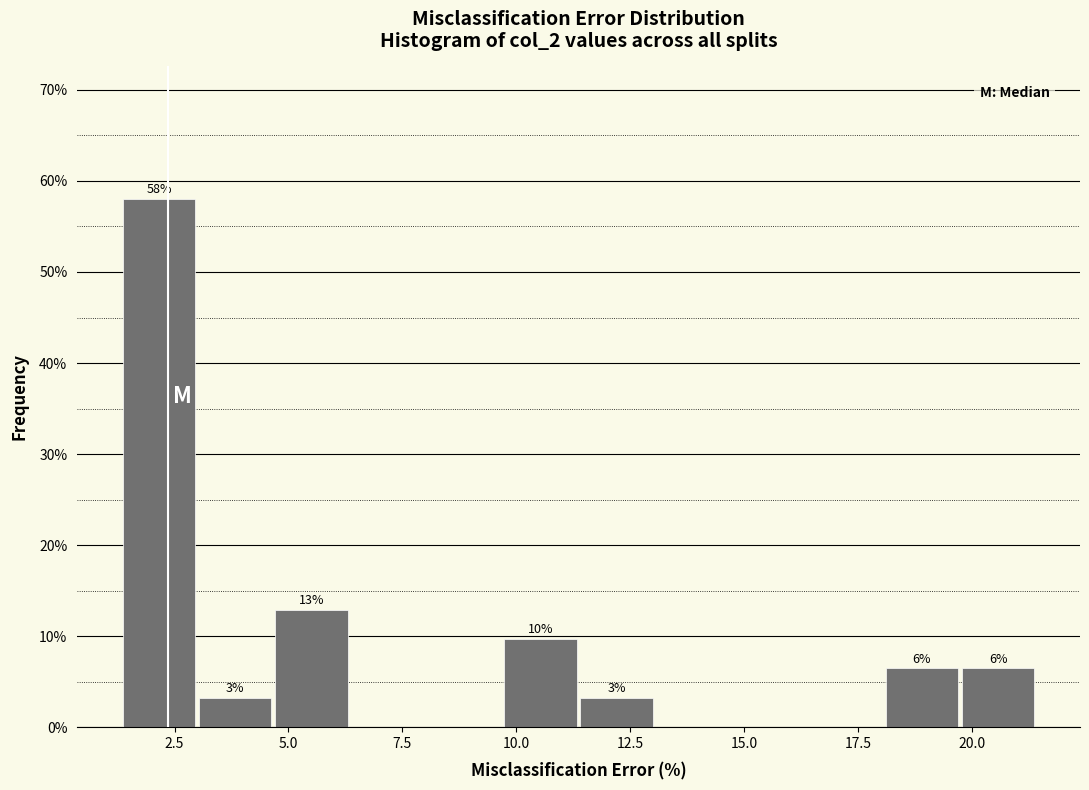

Read against the x-axis, roughly where is the centre of the tallest bar?

2.0